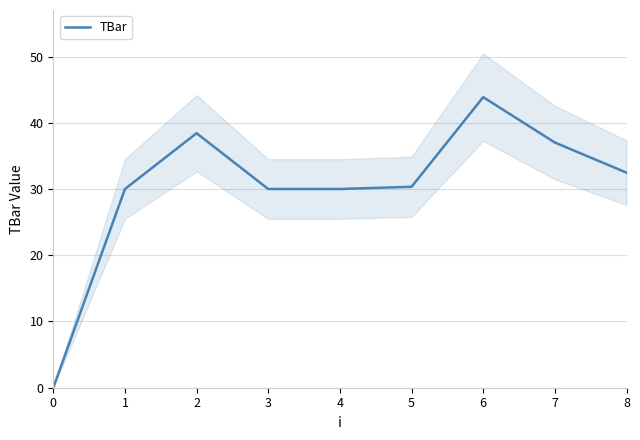

What is the sum of the values at 1 and 2?

68.4